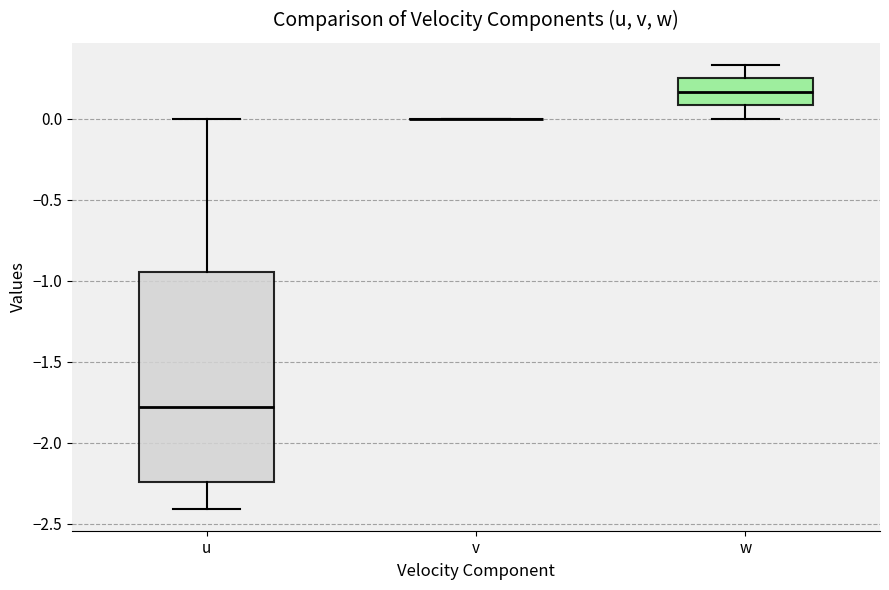

Comparing the boxes themselves (not the whiskers), which one is the tallest?

u